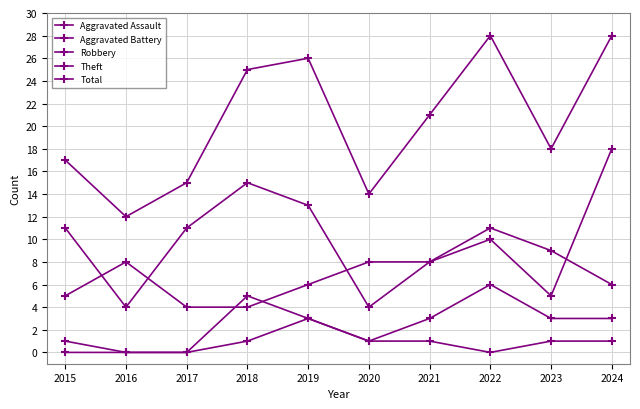

How many lines are shown in the chart?

5